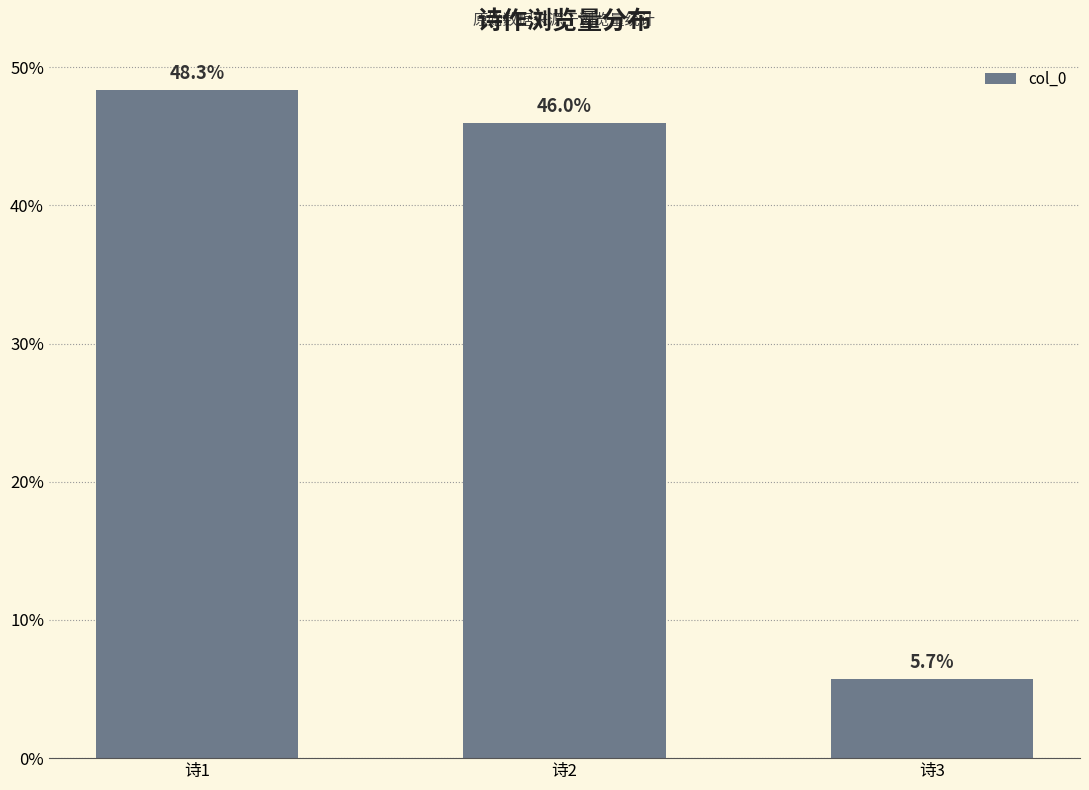

What is the smallest value displayed?

5.7